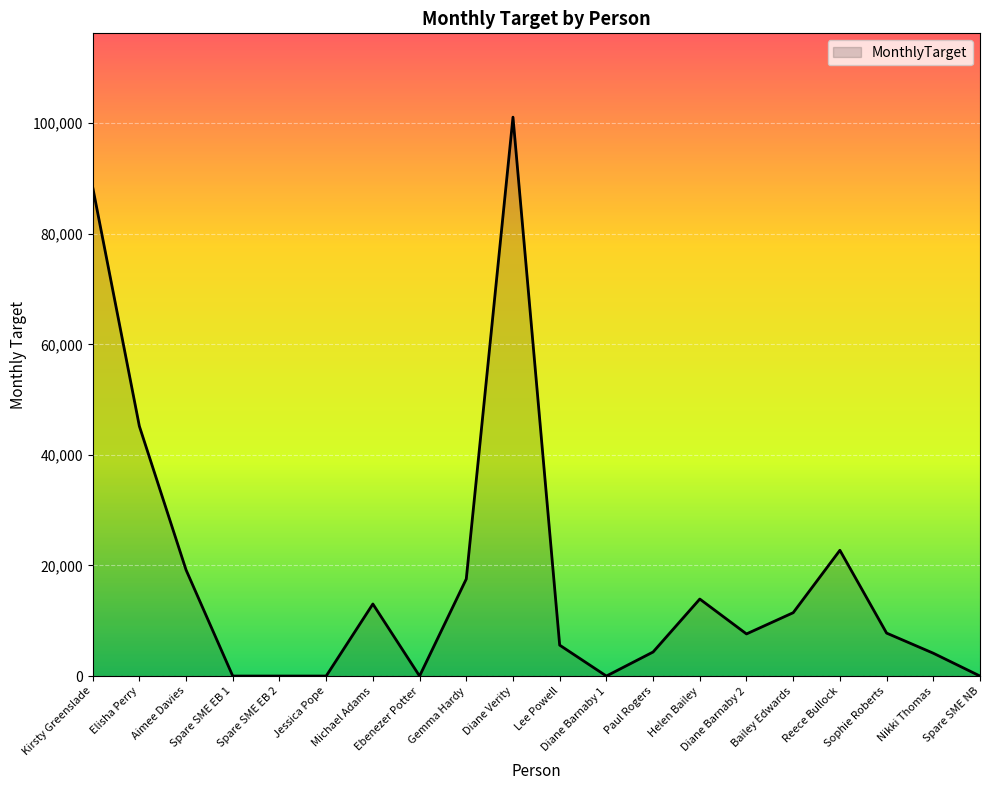

Is it true that the value at Gemma Hardy is 10835.1?

False